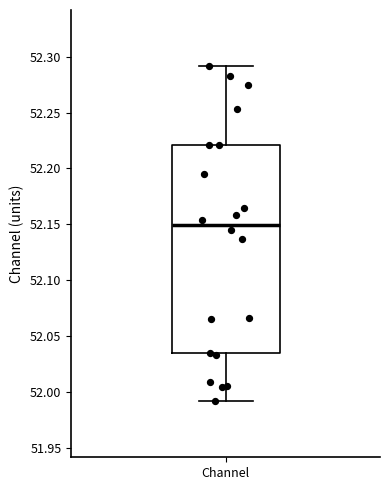

Transcribe this box plot: give where the median line is, the range the box spans, and where the two whiskers end, as read against the y-axis. The values are not printed on the chart, so give them approximately, as read against the axis.

median 52.150, box 52.035 to 52.220, whiskers 51.990 to 52.290